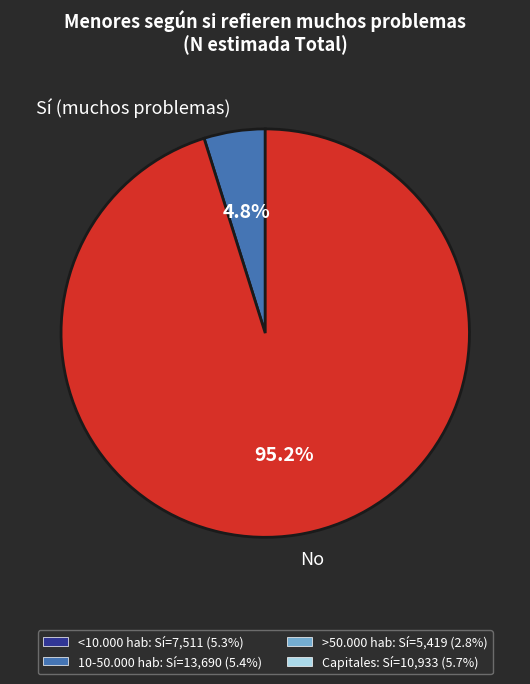

Which slice is the smallest?

Sí (muchos problemas)